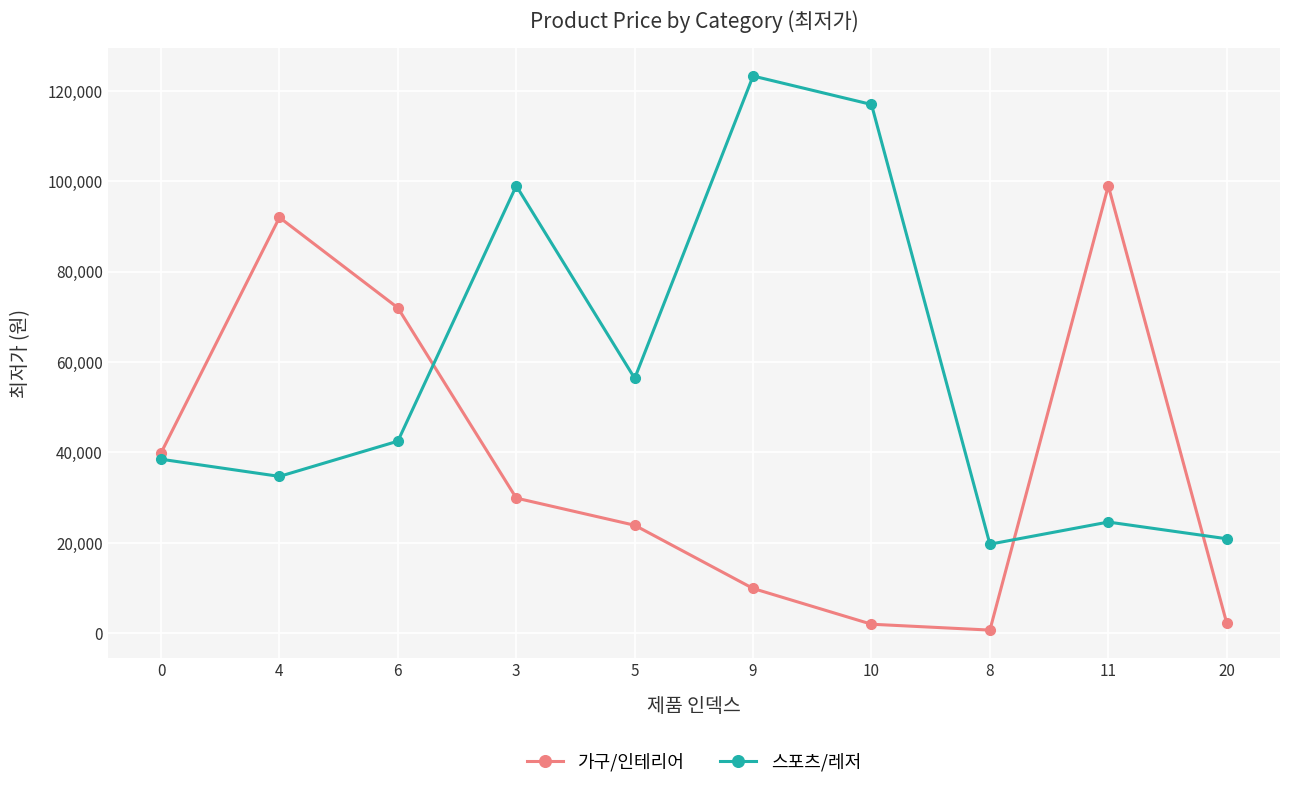

True or false: 가구/인테리어 and 스포츠/레저 cross at least once.

True